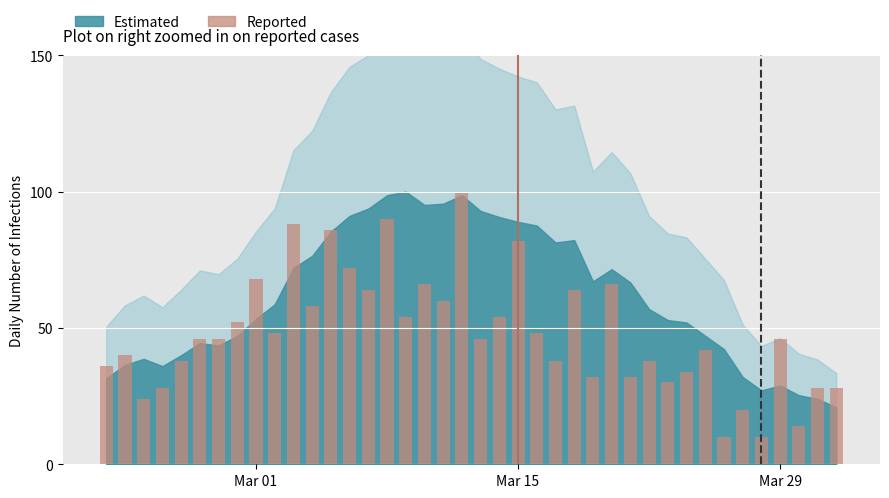

What is the value of the 14th bar from the left?

72.0